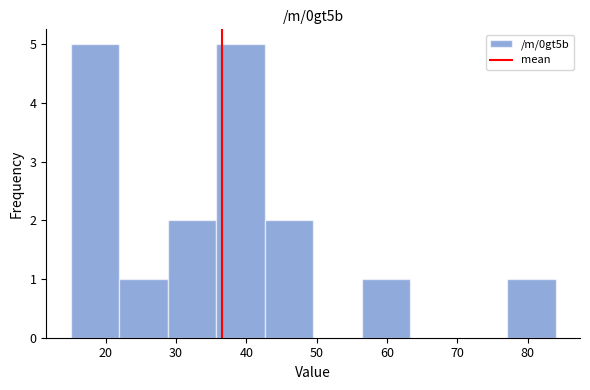

What is the height of the bar covering 56.4 to 63.3 on the x-axis? Neither the bar edges nor the heights are printed on the chart, so give them approximately, as read against the axes.

1